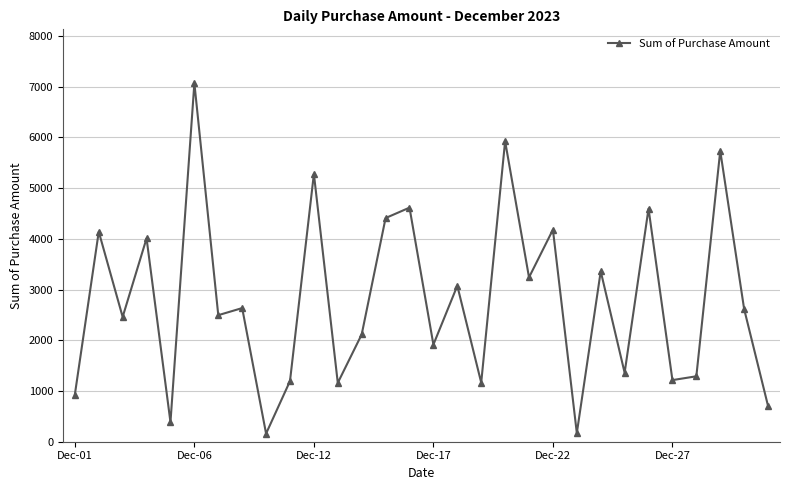

True or false: the data has more than 0 interior local peaks.

True